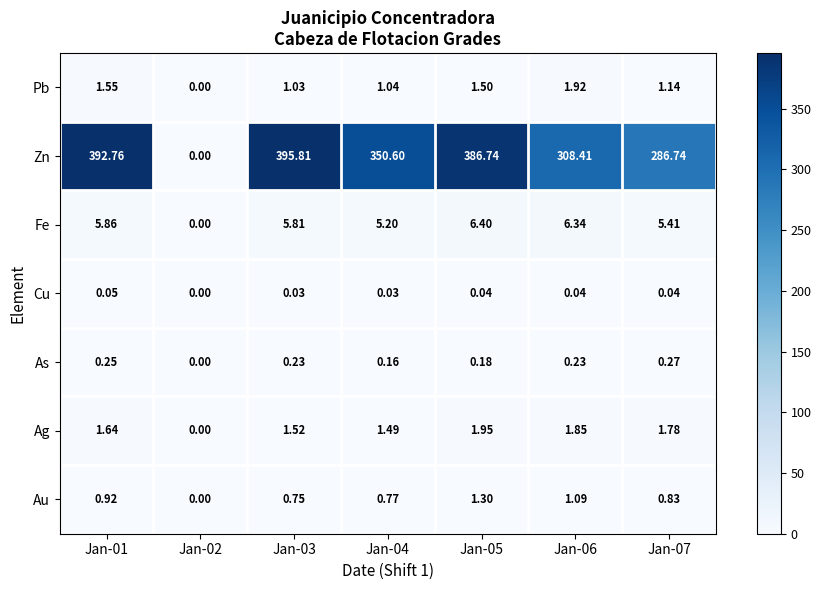

Which series changed the most between Jan-05 and Jan-07?

Zn